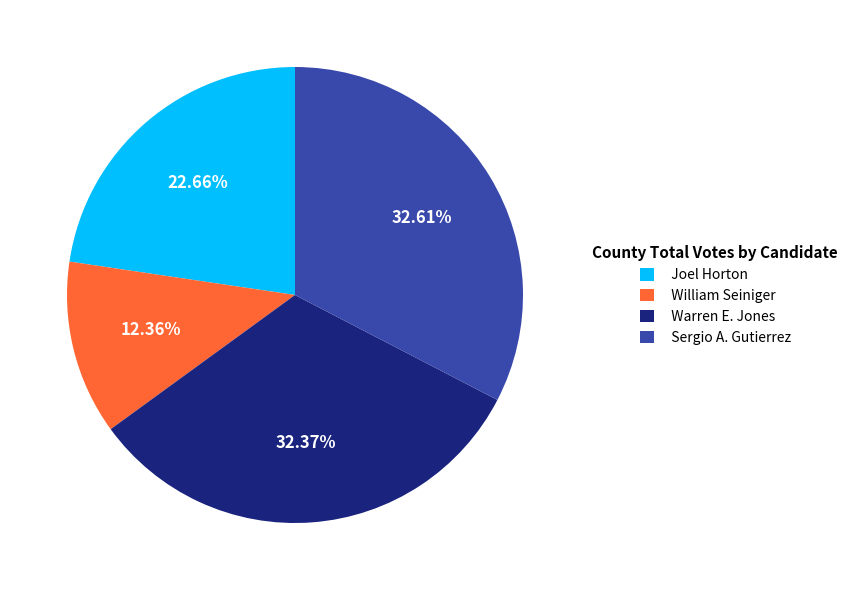

Which slice is the smallest?

William Seiniger